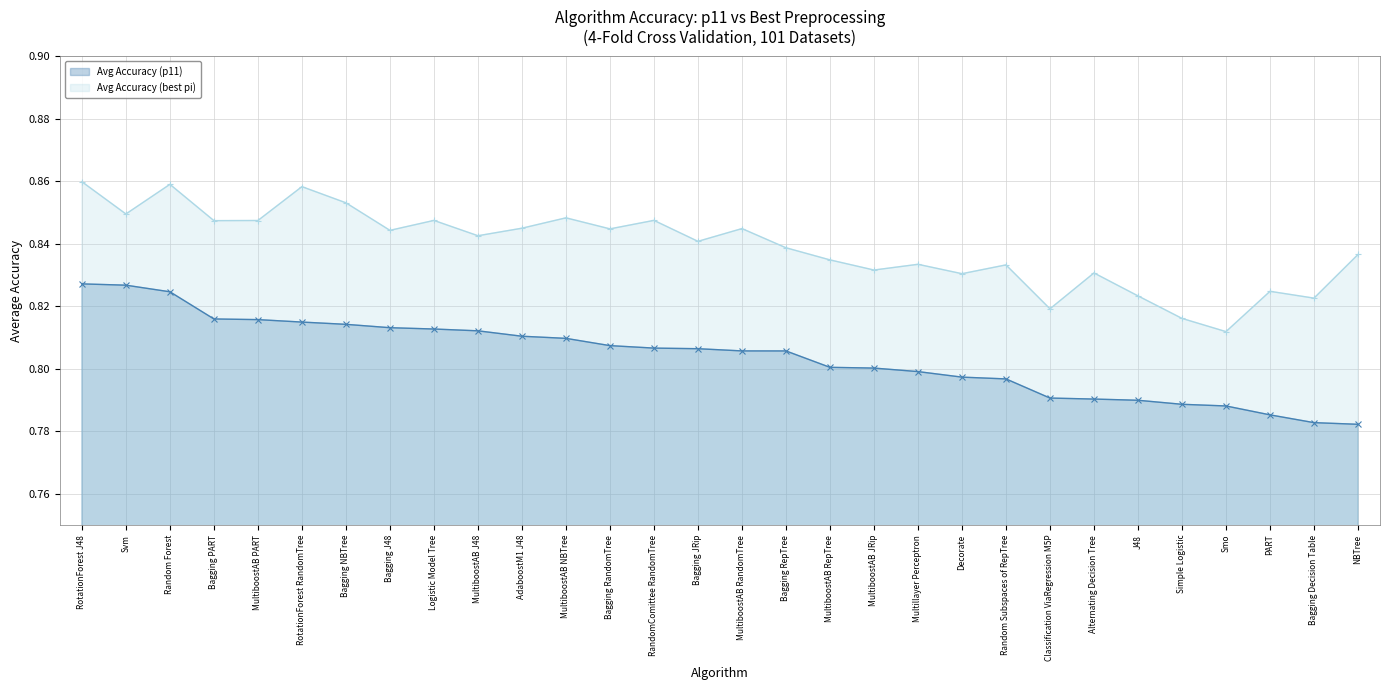

Does the chart display data point markers on the line(s)?

Yes